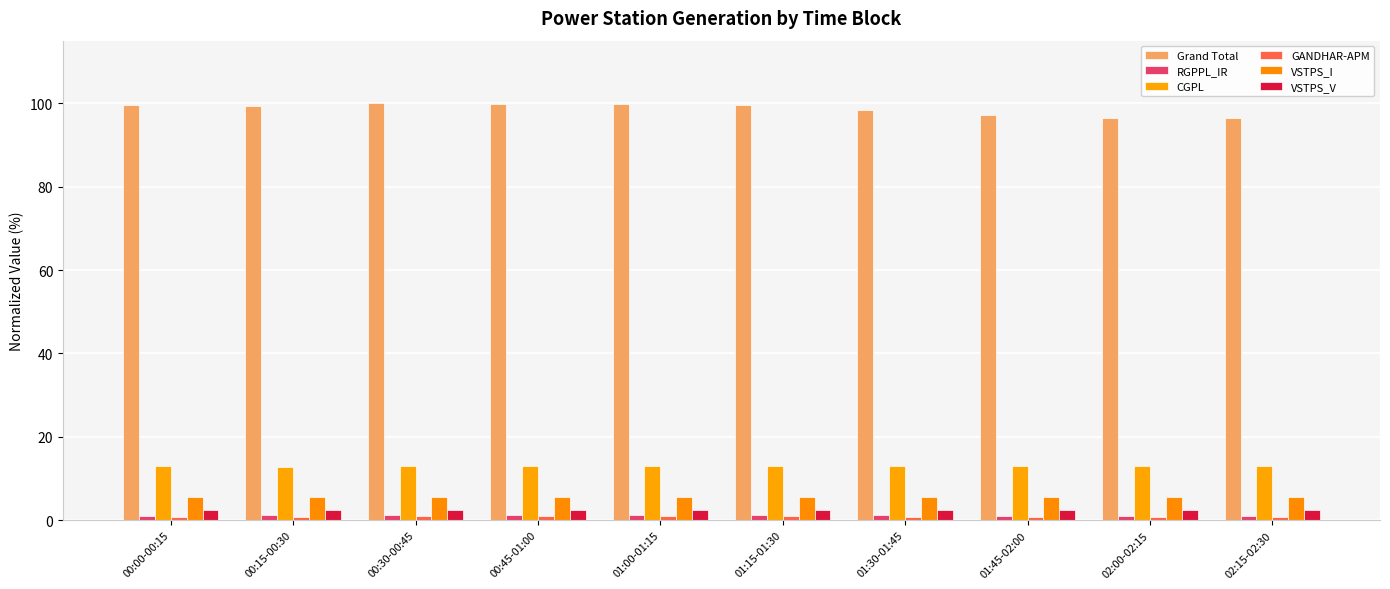

True or false: Grand Total has a value of 99.7 at 00:00-00:15.

True